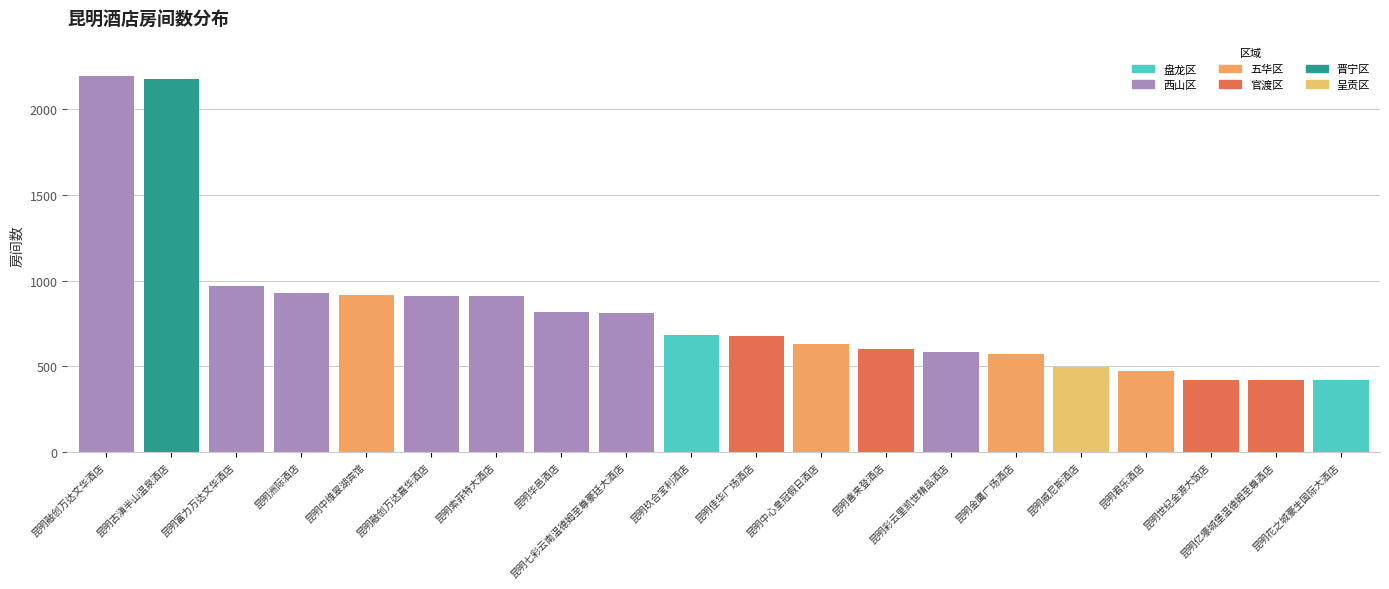

What is the difference between the values at 昆明亿壕城堡温德姆至尊酒店 and 昆明彩云里凯世精品酒店?

160